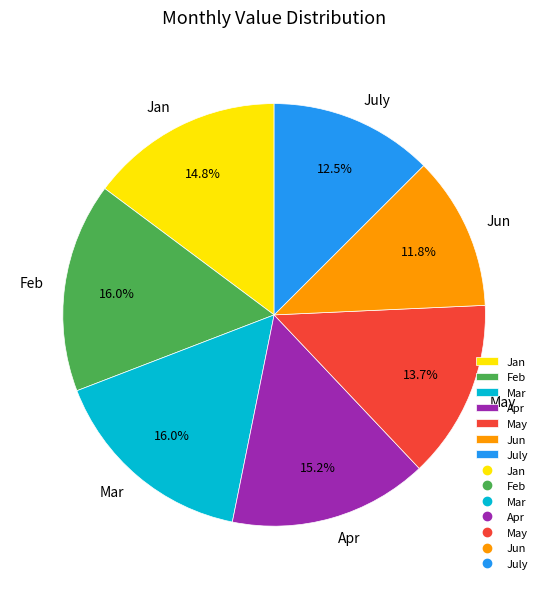

What is the smallest slice in the pie chart?

Jun